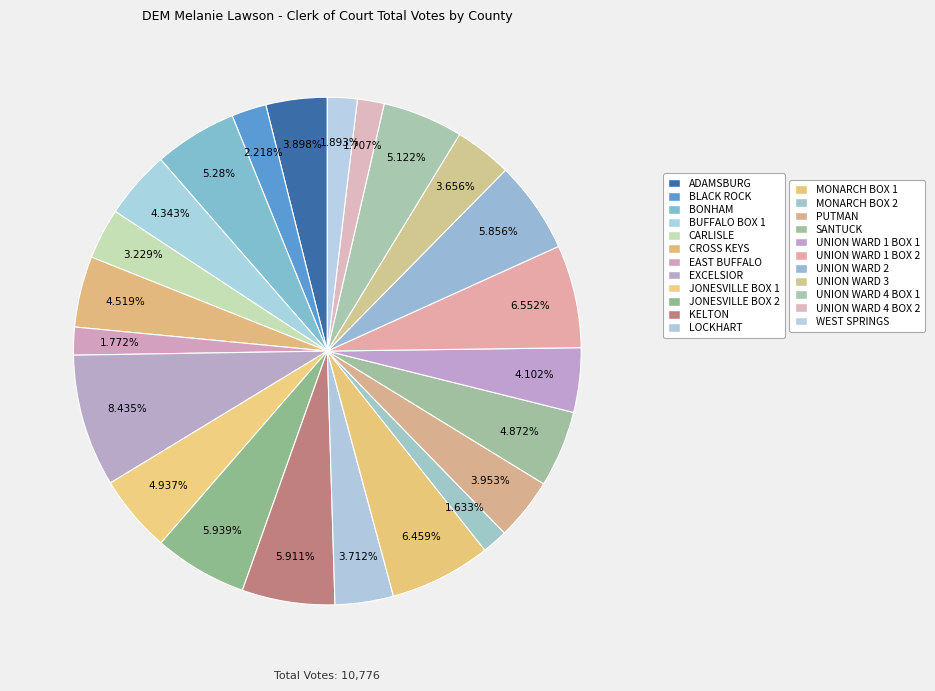

To the nearest percent, what is the difference between the largest and smallest slice percentages?

7%